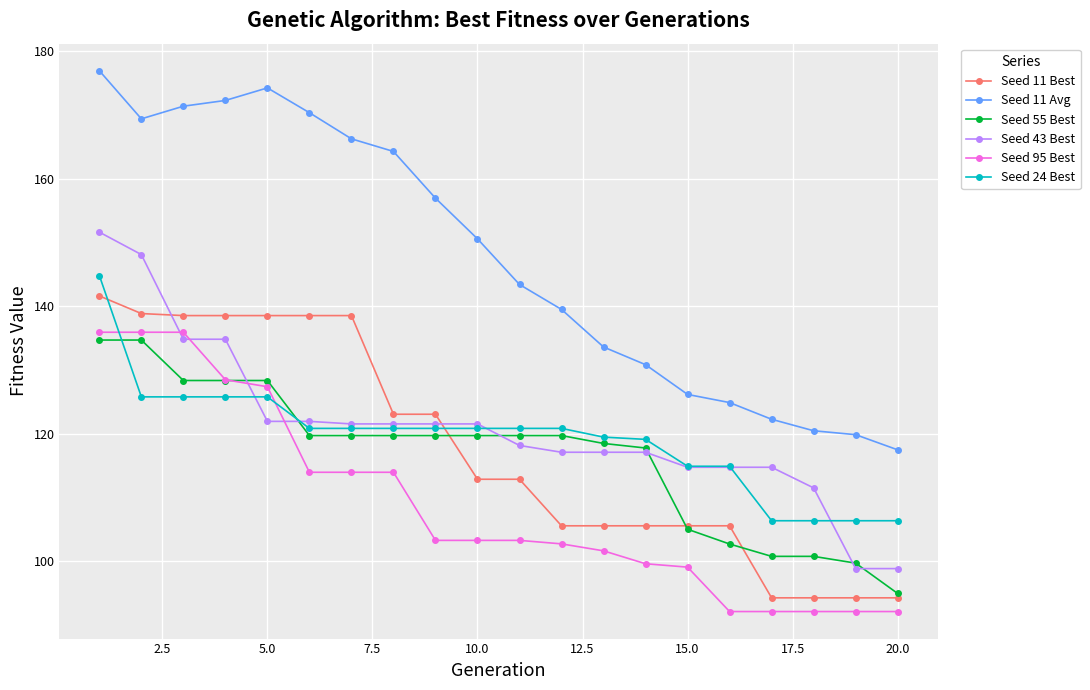

Does the chart have visible grid lines?

Yes